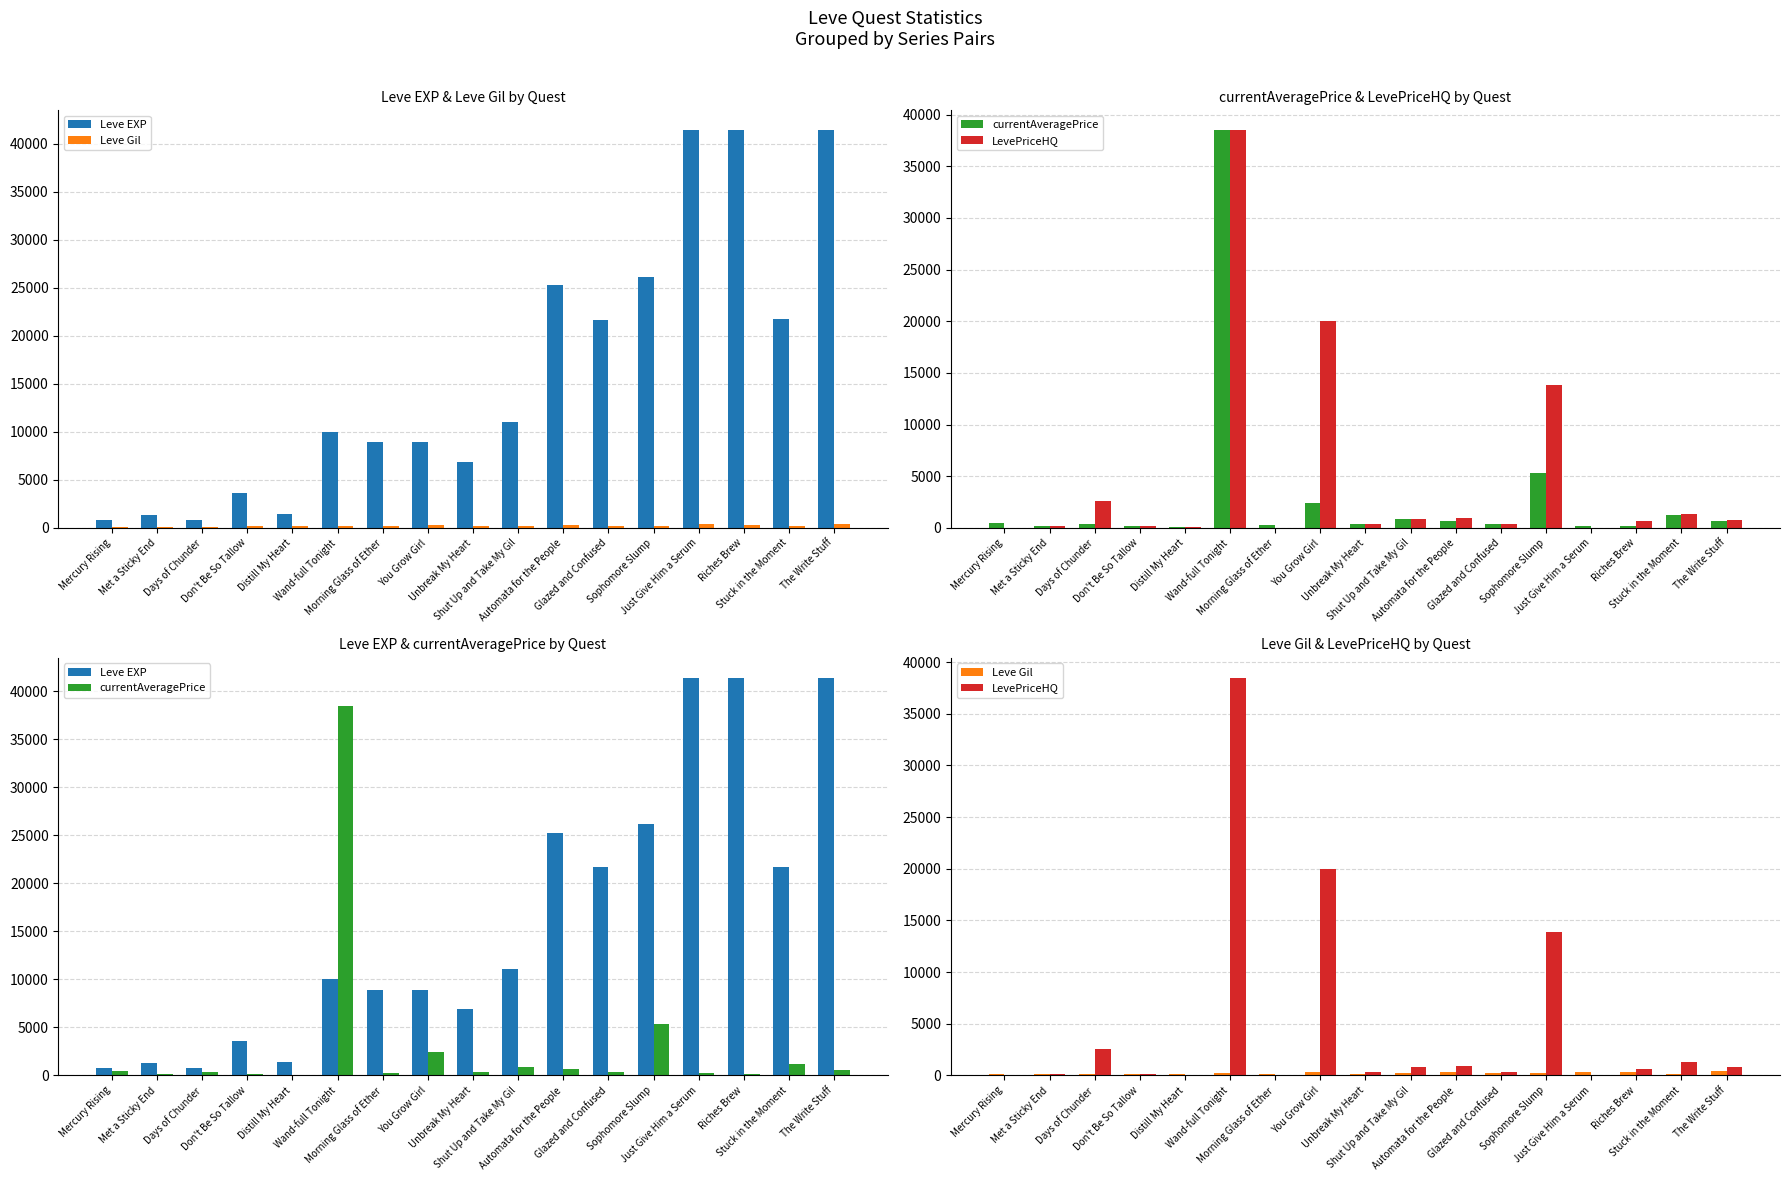

How many positive values does the LevePriceHQ series have?

14